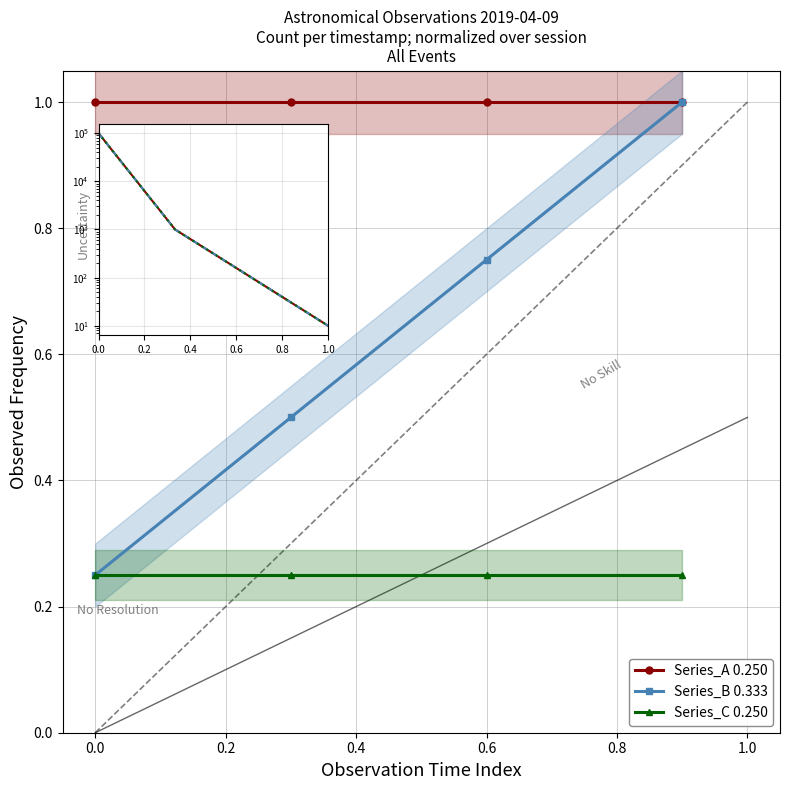

Reading left to right, what are all the values shown in this chart?

Series_A 0.250: 1.0	1.0	1.0	1.0
Series_B 0.333: 0.2	0.5	0.8	1.0
Series_C 0.250: 0.2	0.2	0.2	0.2